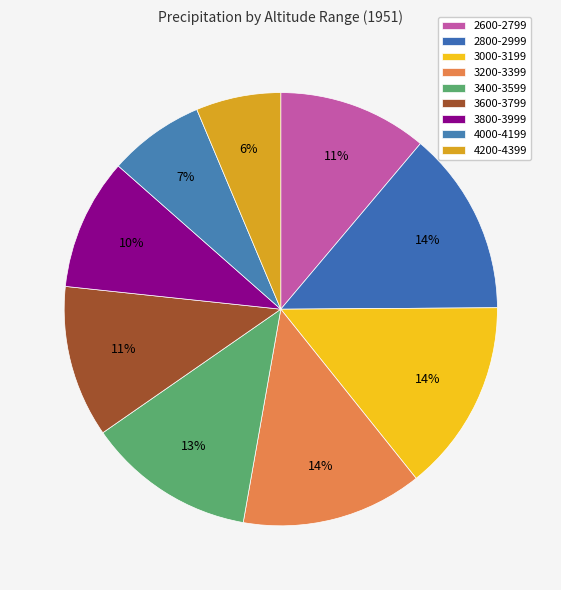

How many slices are in this pie chart?

9